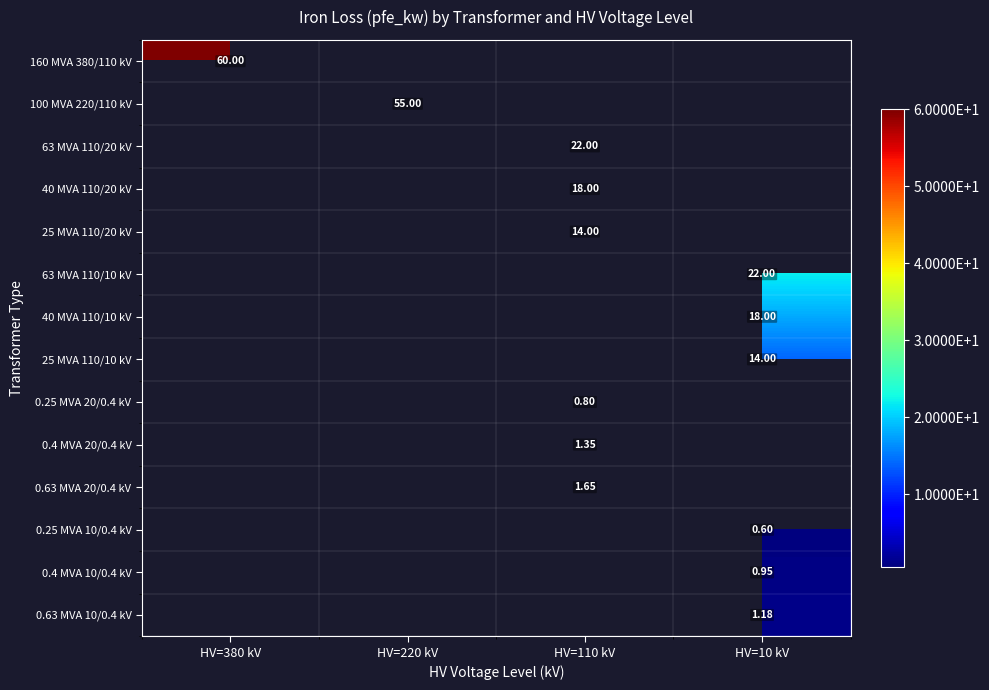

What is the greatest value displayed?

60.0